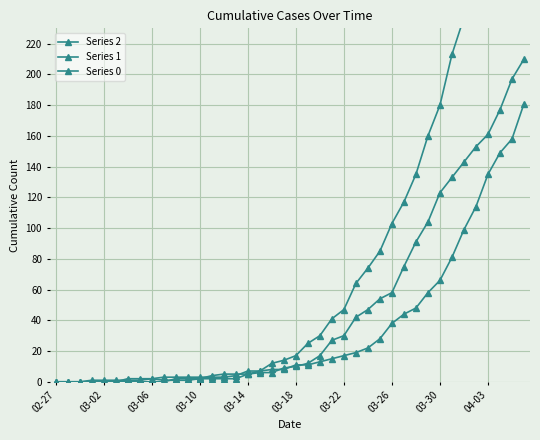

What is the difference between the Series 1 values at 28 and 39?

143